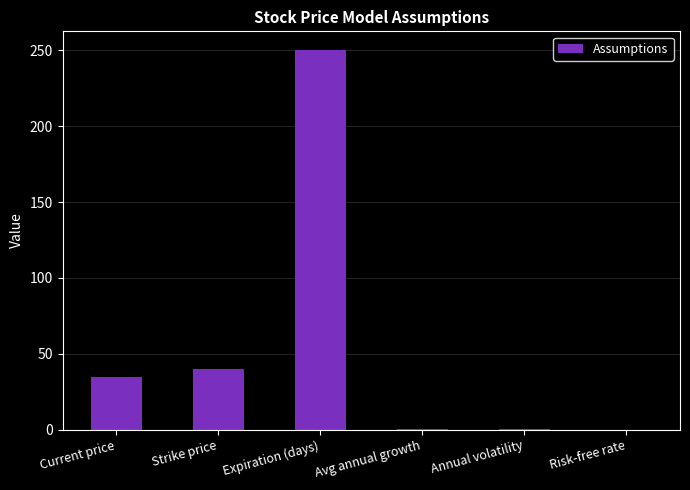

Which category has the highest value across all series?

Expiration (days)